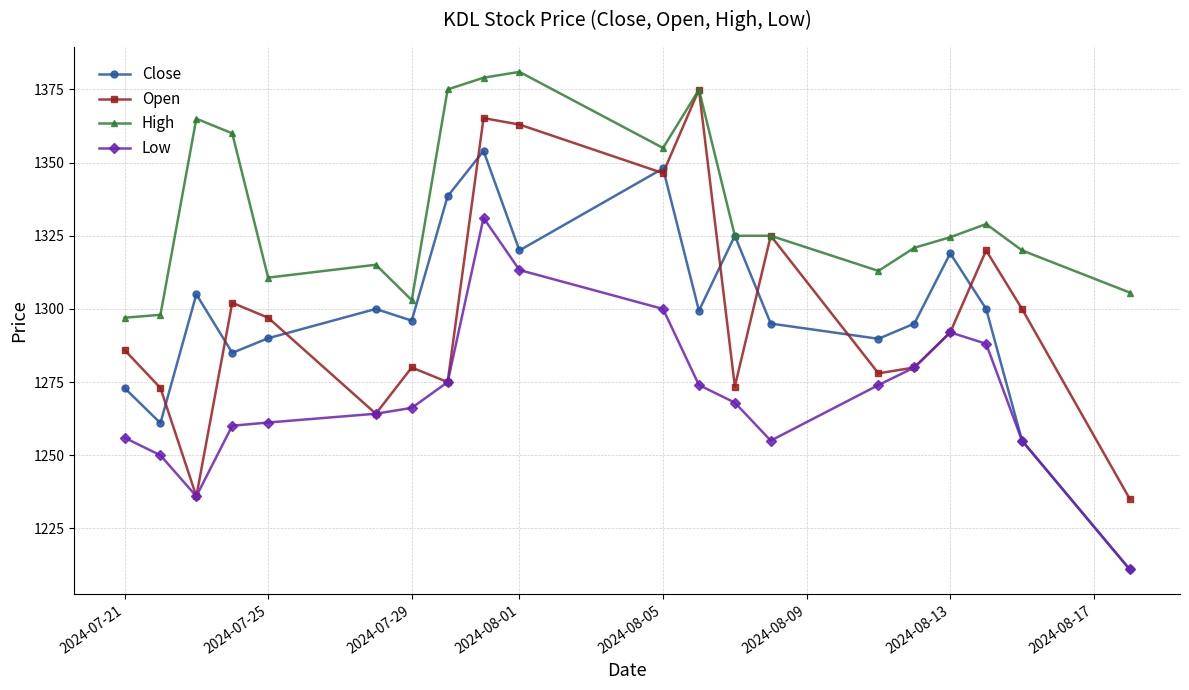

True or false: High has more than 0 points higher than both neighbors.

True